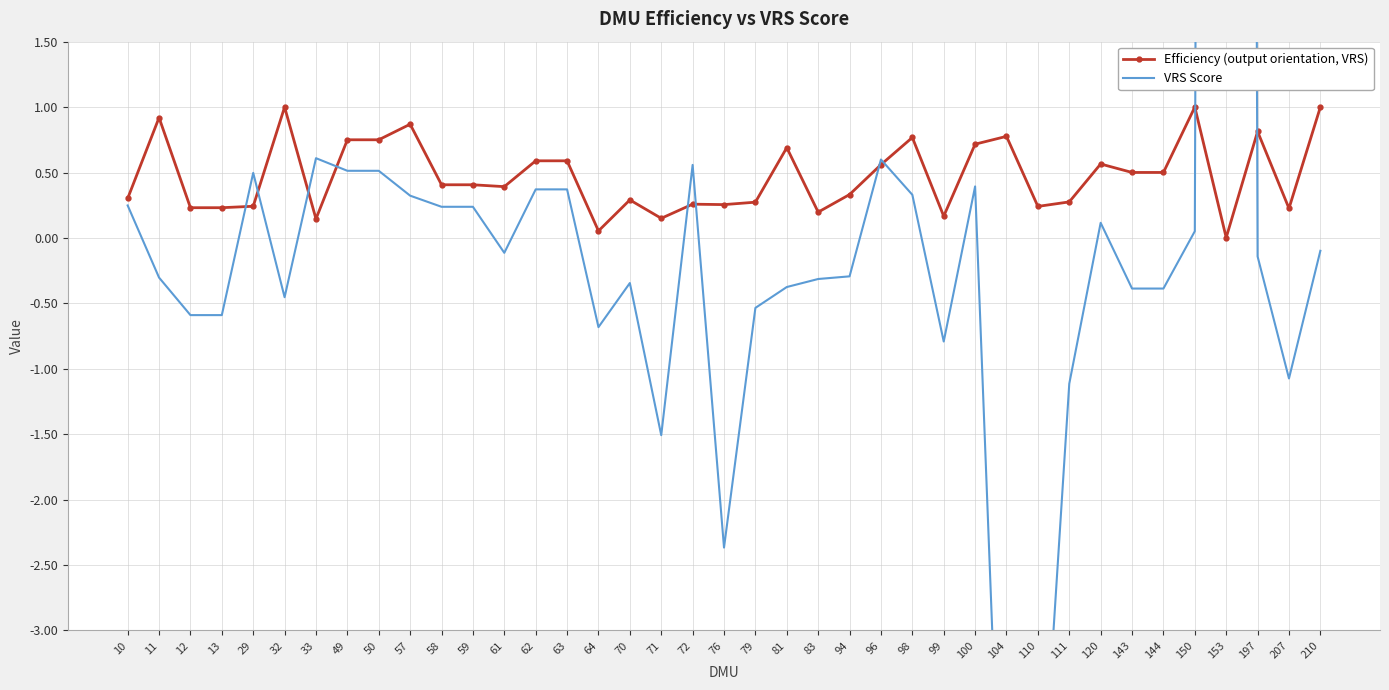

Between 62 and 99, which series saw the biggest shift?

VRS Score